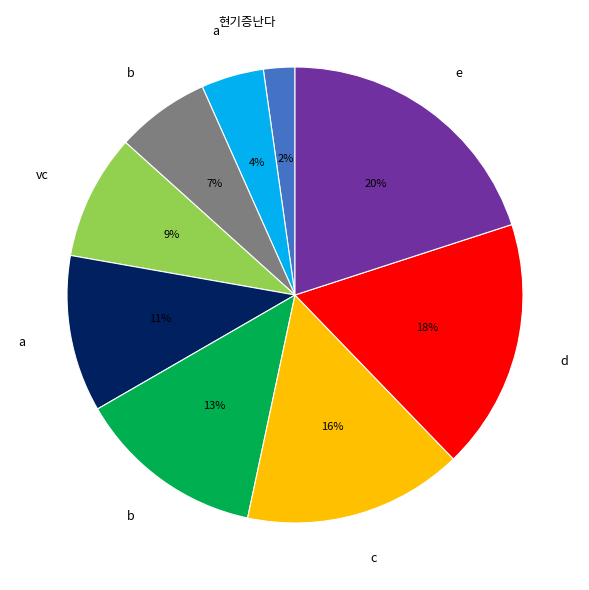

To the nearest percent, what is the difference between the largest and smallest slice percentages?

18%